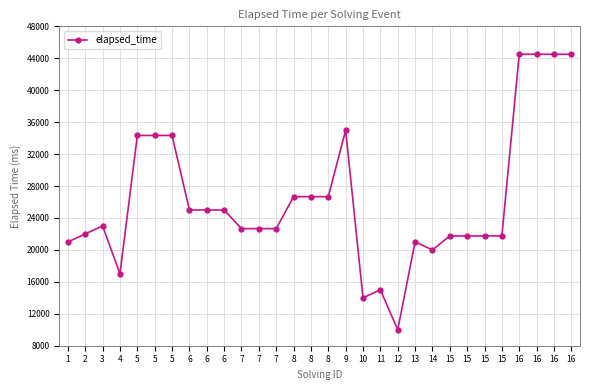

Count the number of categories in the chart.

30